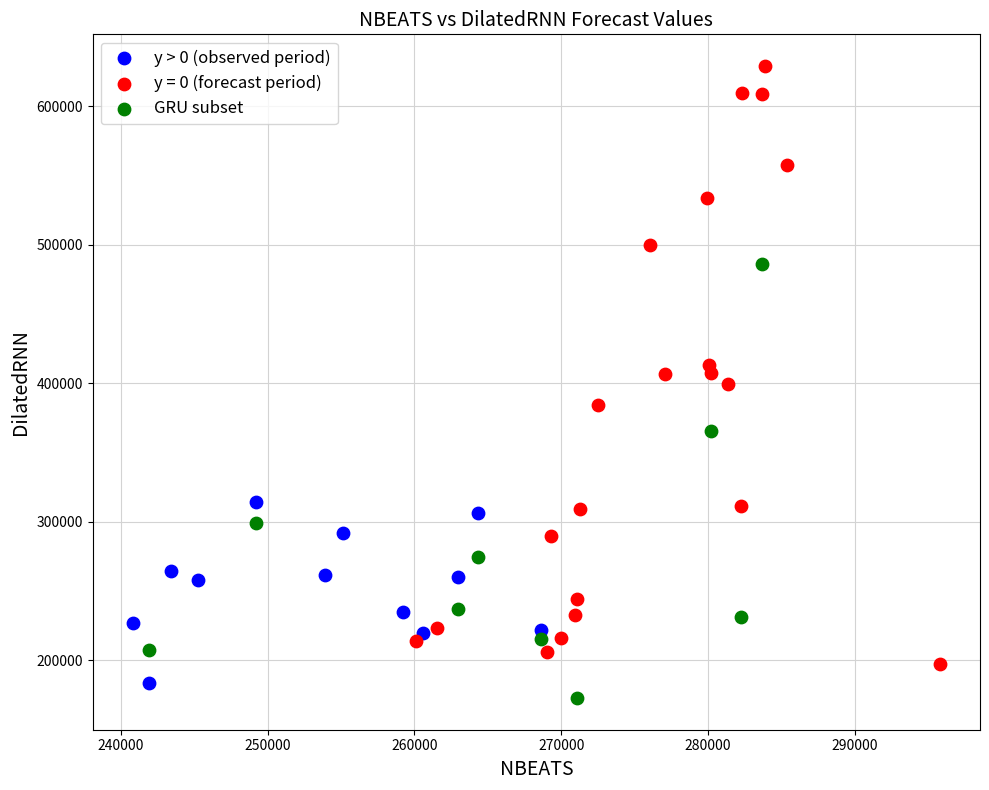

What are all the series names shown in the legend?

y > 0 (observed period), y = 0 (forecast period), GRU subset